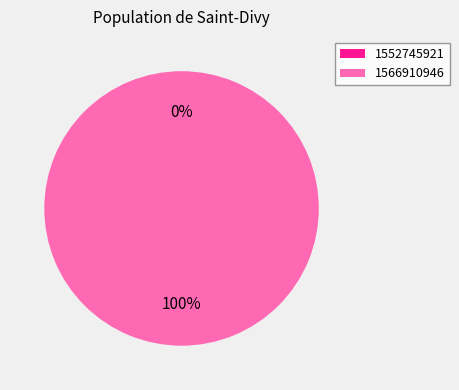

Does 1566910946 account for over 50% of the chart?

Yes